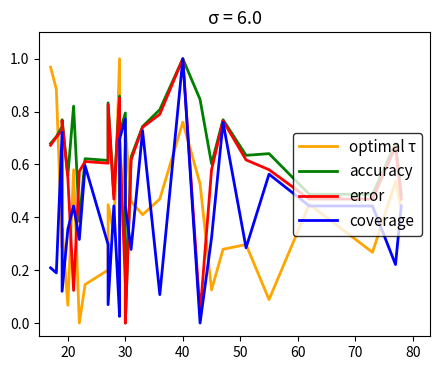

The value of optimal τ at 40 is 0.6. True or false?

False